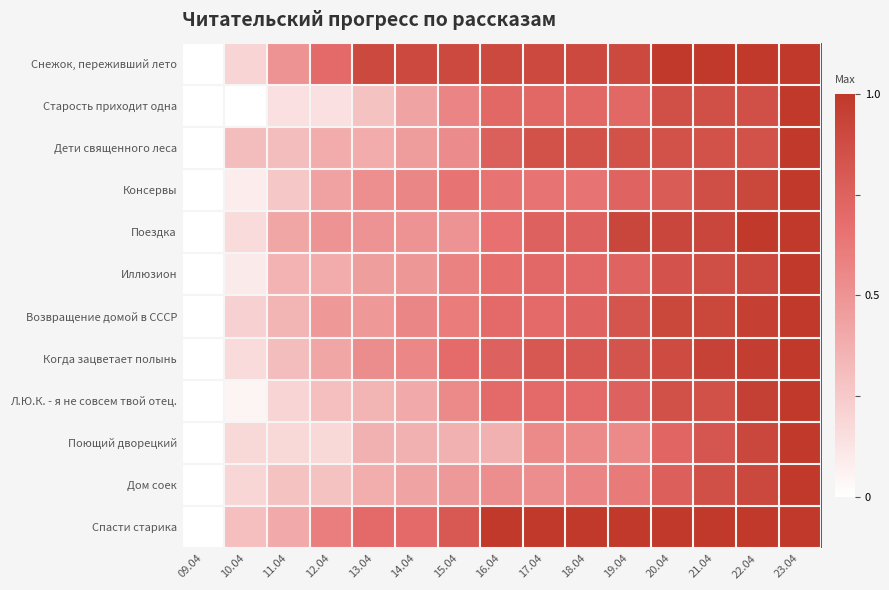

How many data points does each series have?

15